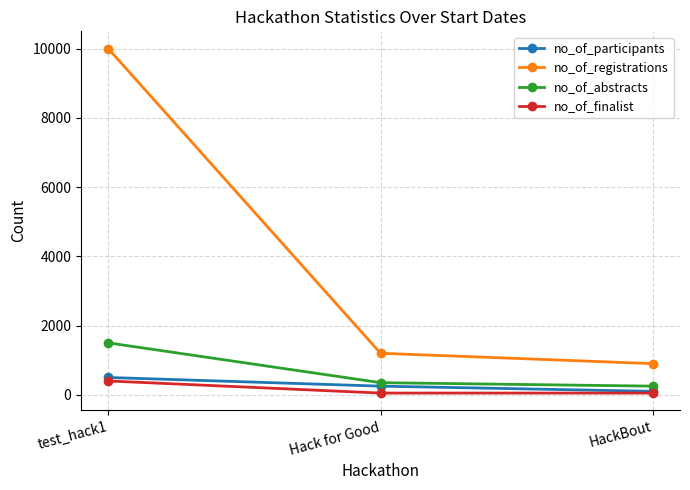

Which series has the largest total across all categories?

no_of_registrations